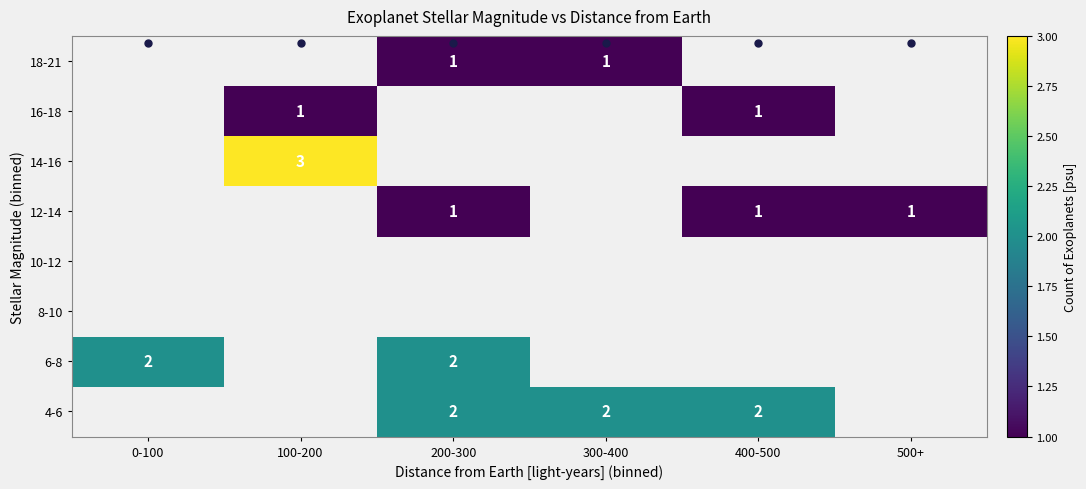

Which label corresponds to the largest value in the chart?

100-200